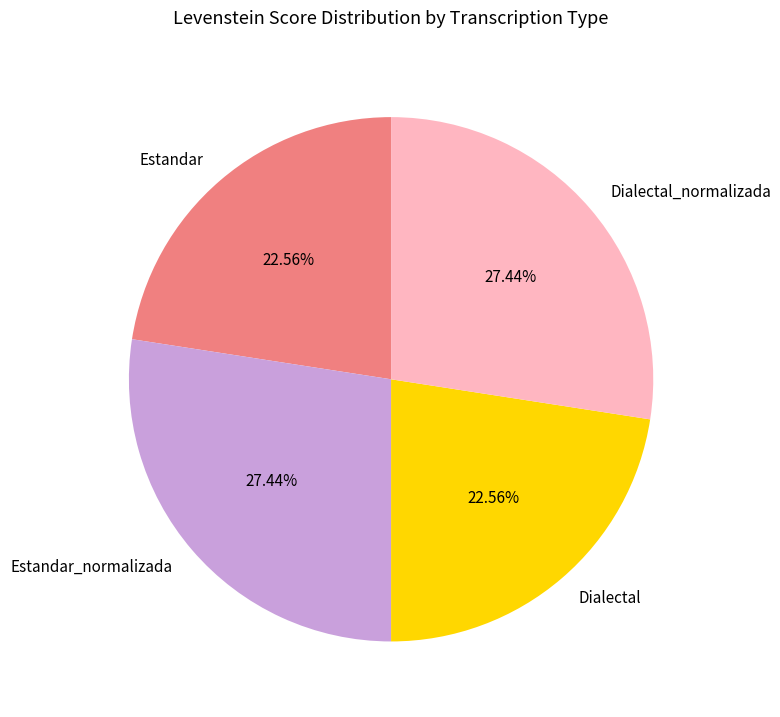

Is there any slice that represents more than half of the pie?

No